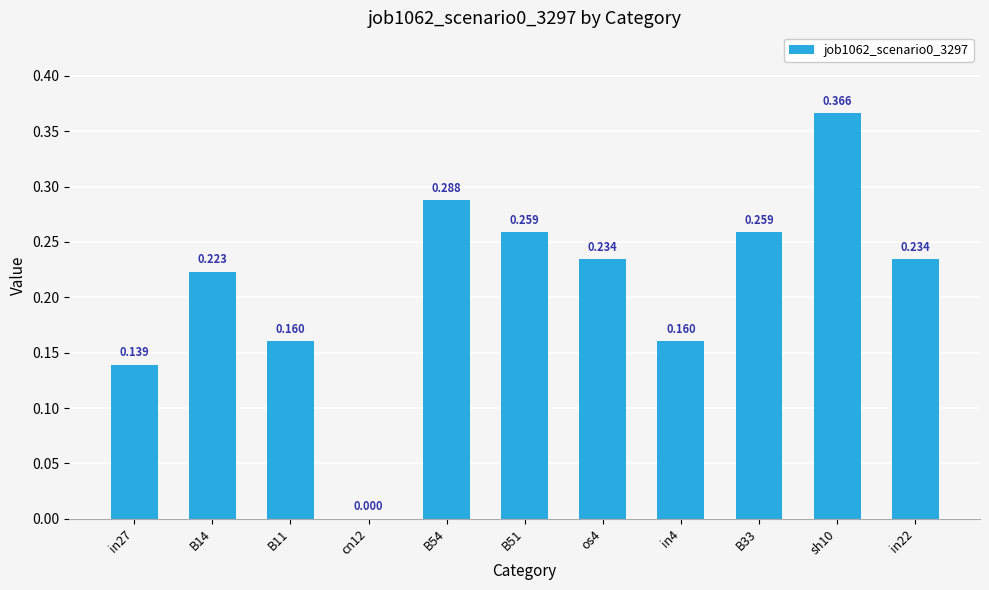

Which has a higher value, os4 or B11?

os4